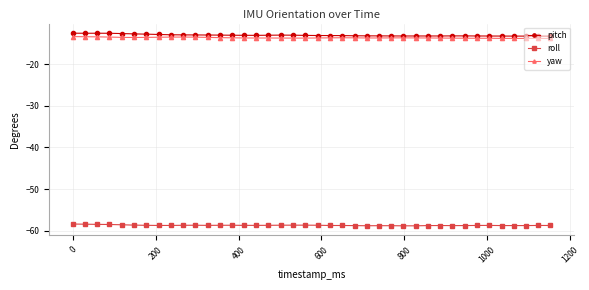

What is the lowest value of the yaw series?

-13.8